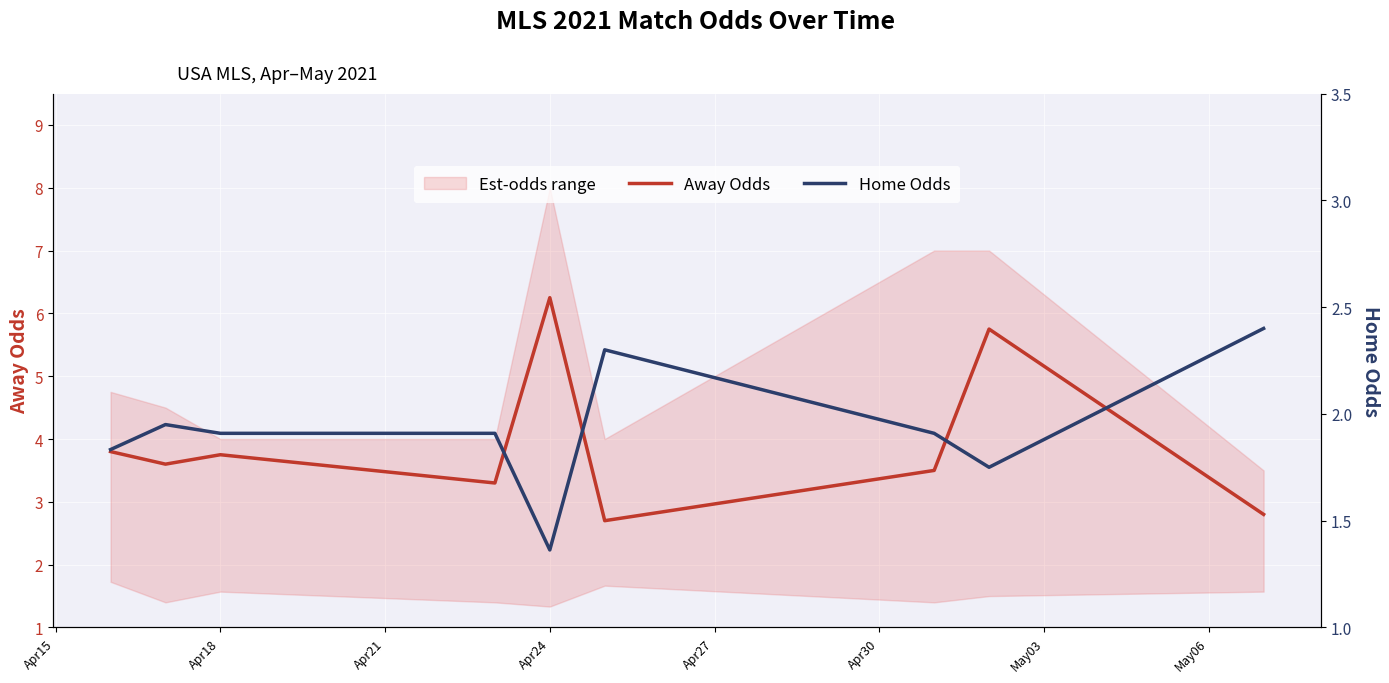

How many categories are shown in the chart?

9